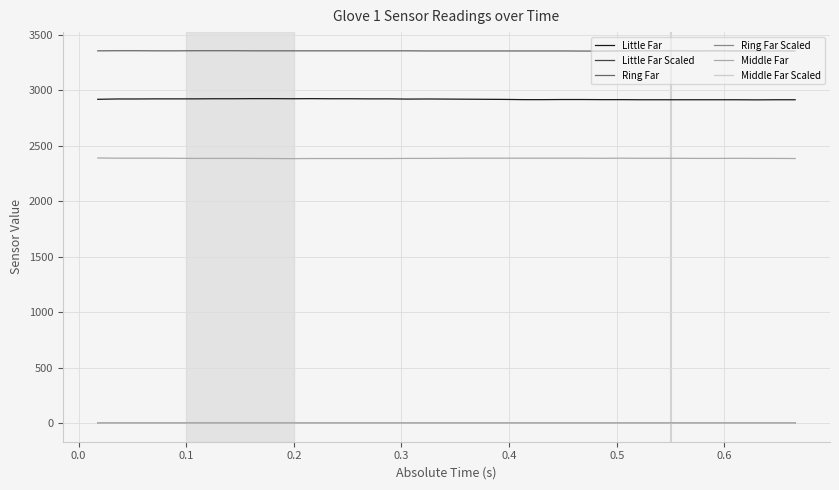

True or false: Little Far and Ring Far cross at least once.

False